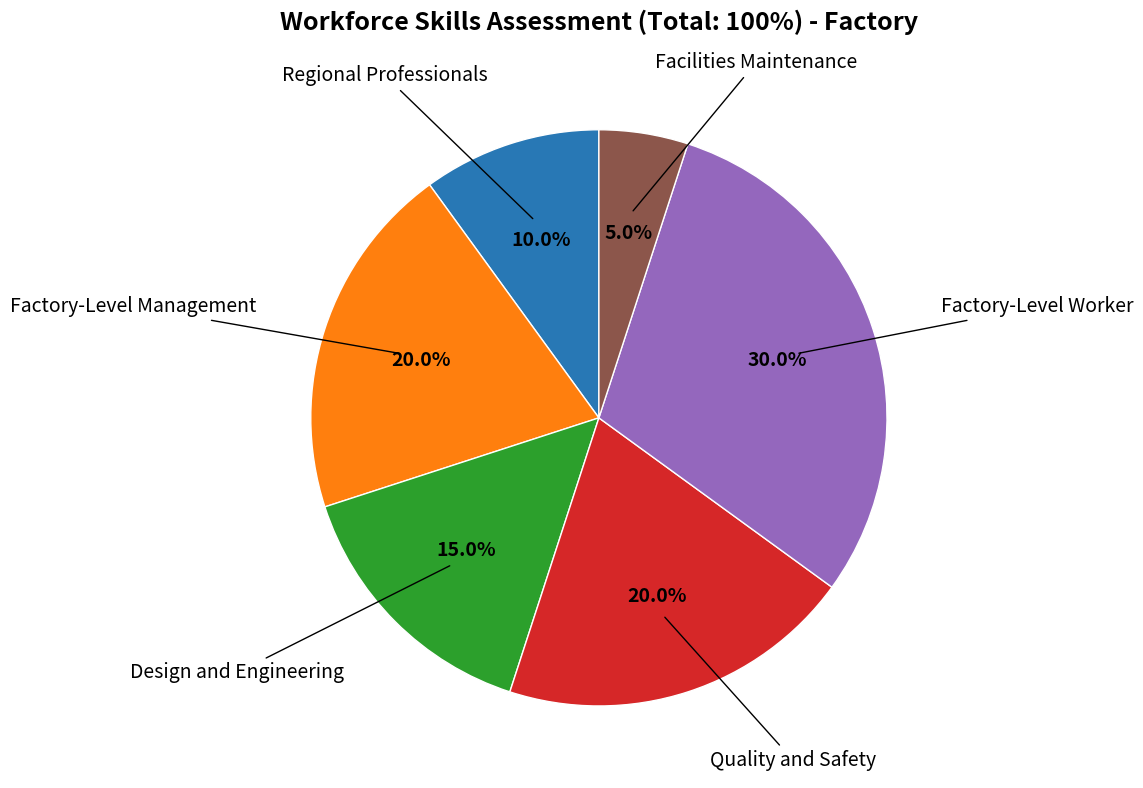

Does any single category account for the majority?

No